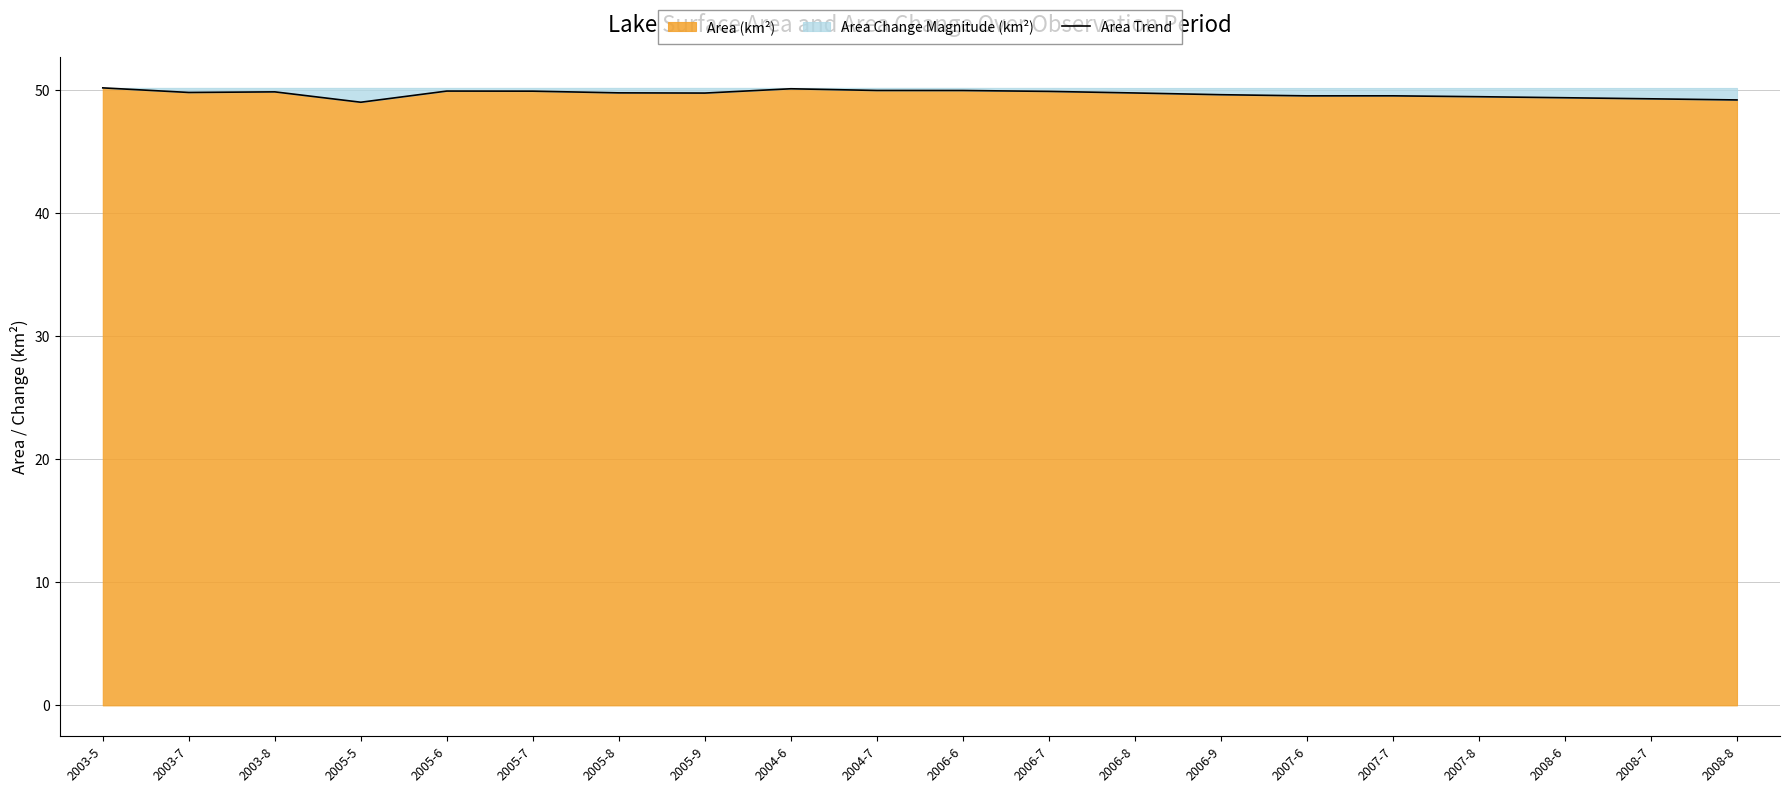

Rank the categories by value from lowest to highest.

2005-5, 2008-8, 2008-7, 2008-6, 2007-8, 2007-6, 2007-7, 2006-9, 2005-9, 2006-8, 2005-8, 2003-7, 2003-8, 2006-7, 2005-7, 2005-6, 2006-6, 2004-7, 2004-6, 2003-5